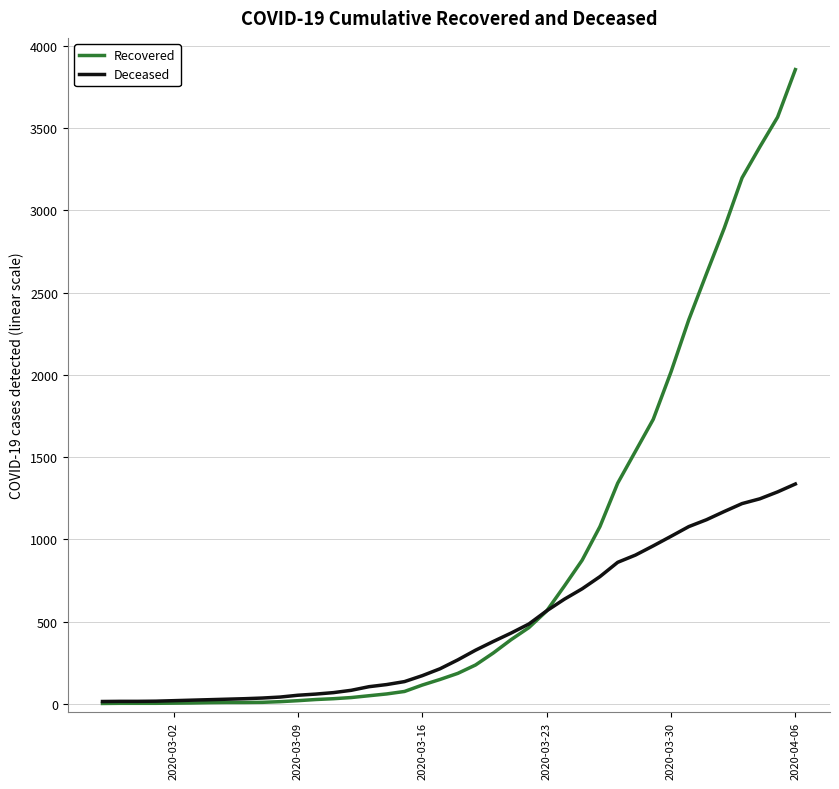

What are all the series names shown in the legend?

Recovered, Deceased